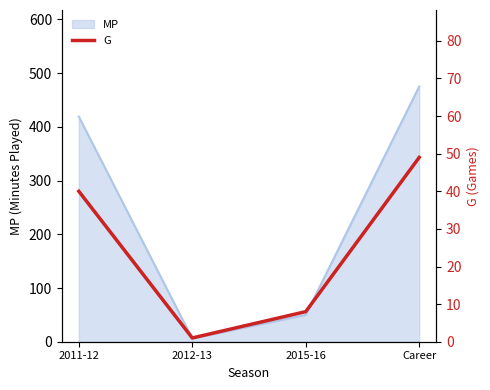

What is the label of the 1st point from the right?

Career